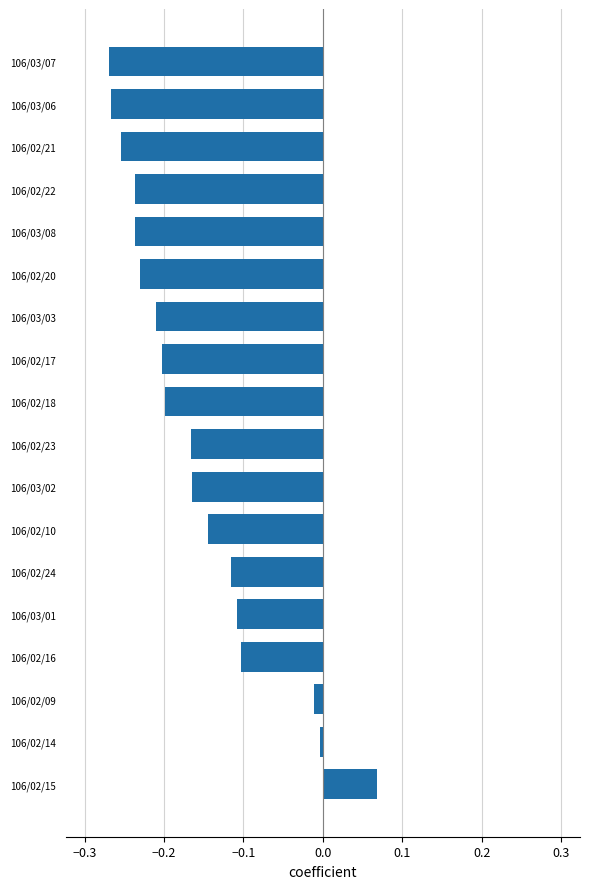

Between 106/03/06 and 106/02/18, which is larger?

106/02/18